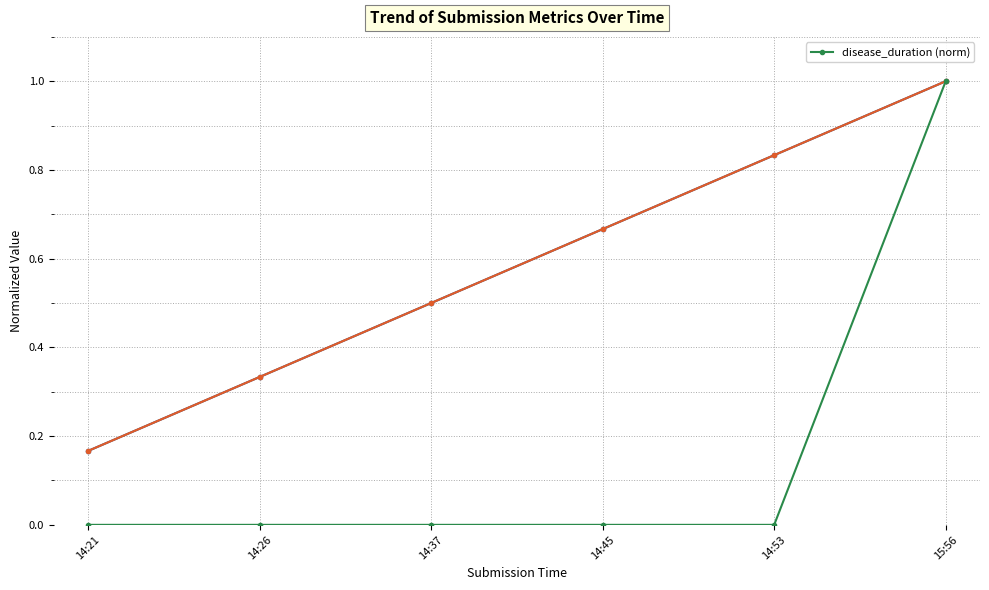

Which category has the lowest value across all series?

14:21